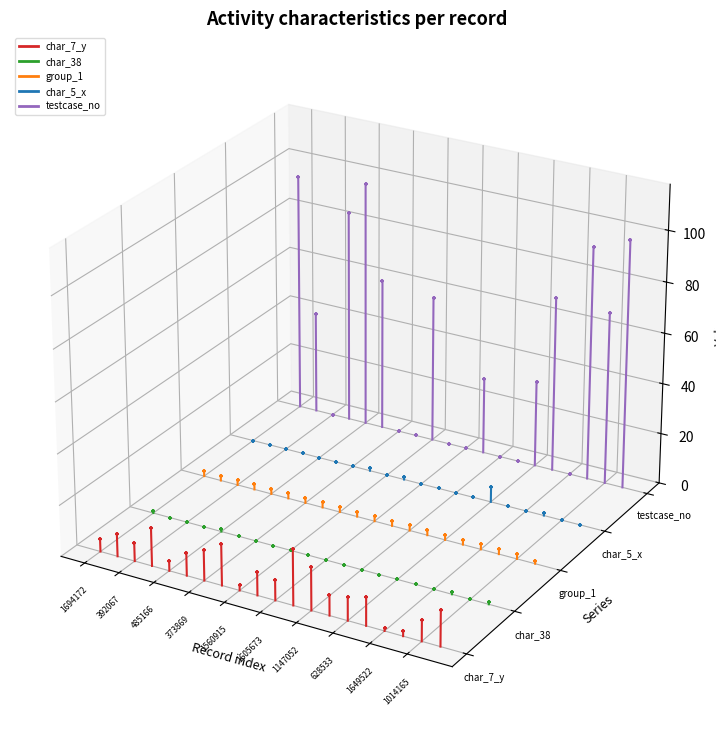

Which series has the widest spread of Y values?

testcase_no